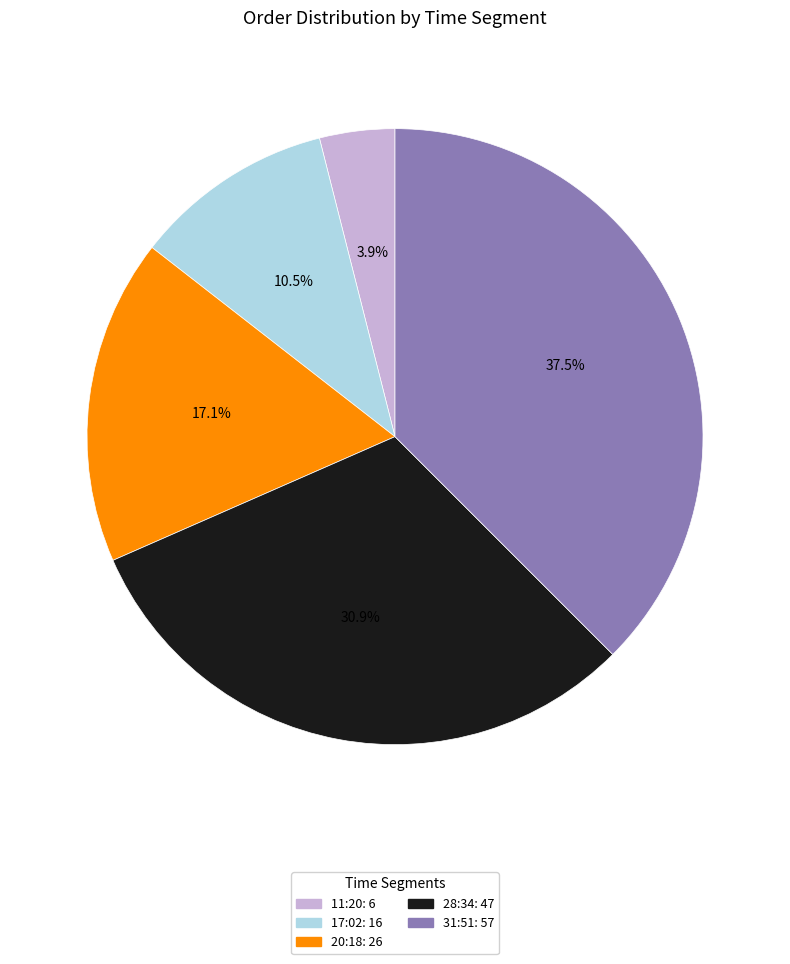

Is there a majority slice in this chart?

No